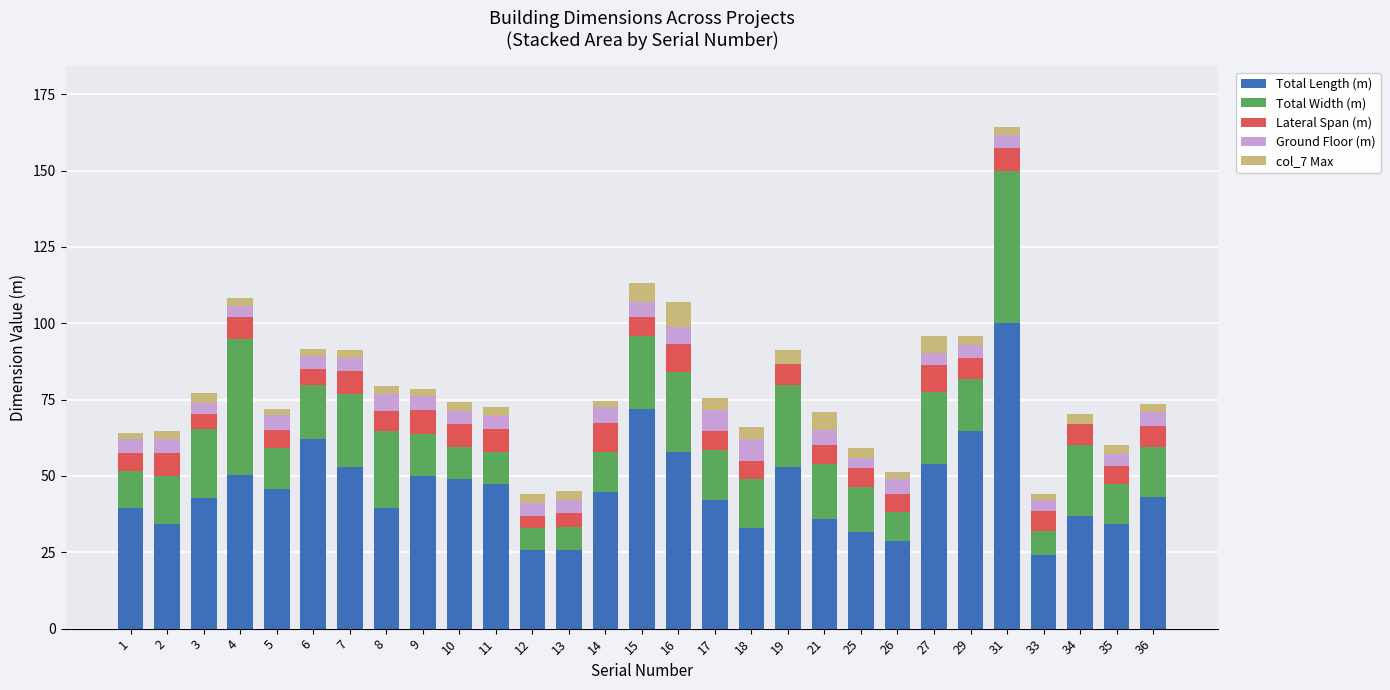

True or false: Total Length (m) has a value of 34.3 at 35.

True